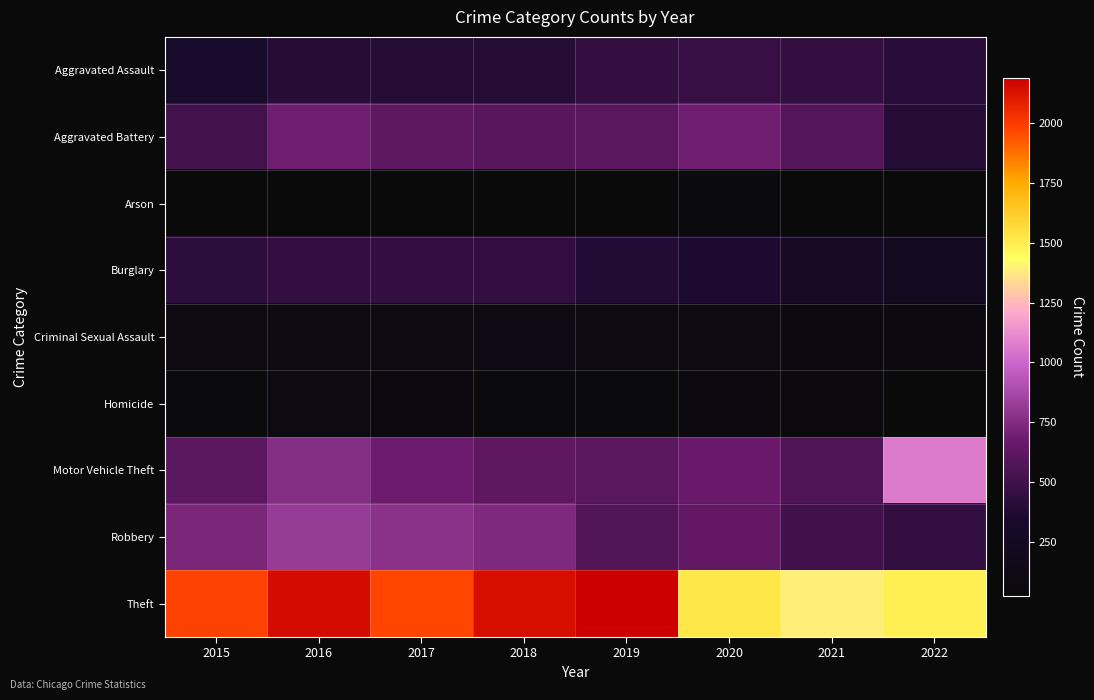

What is the total value across all series at 2018?

5162